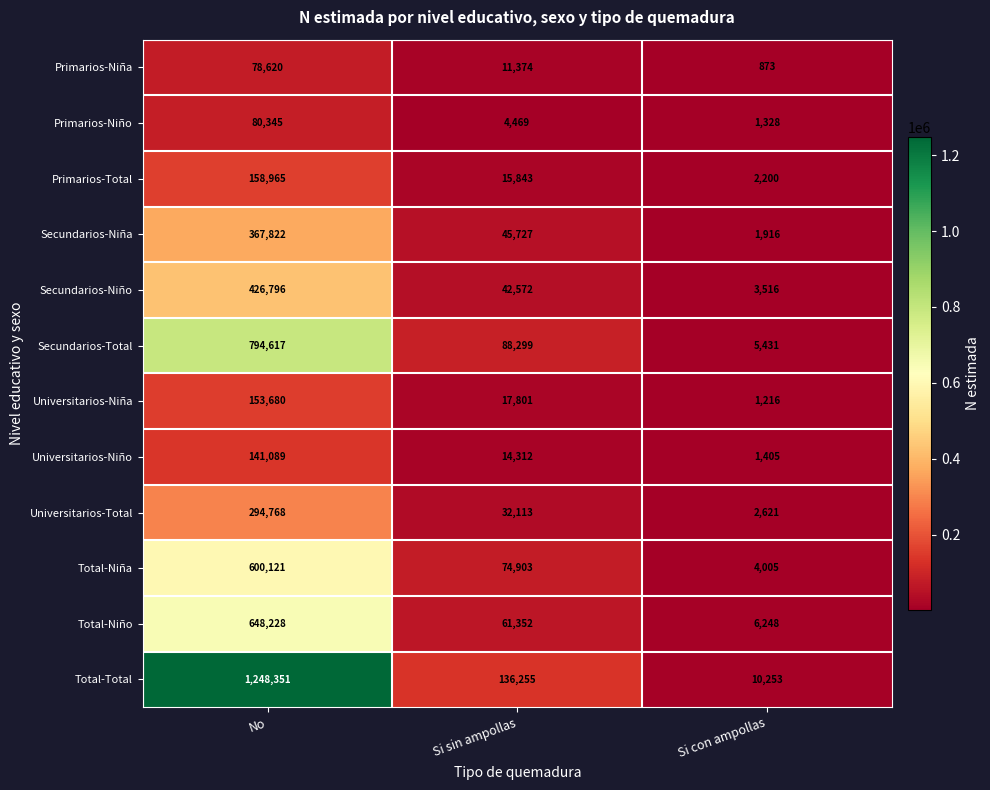

Which series has the largest total across all categories?

Total-Total